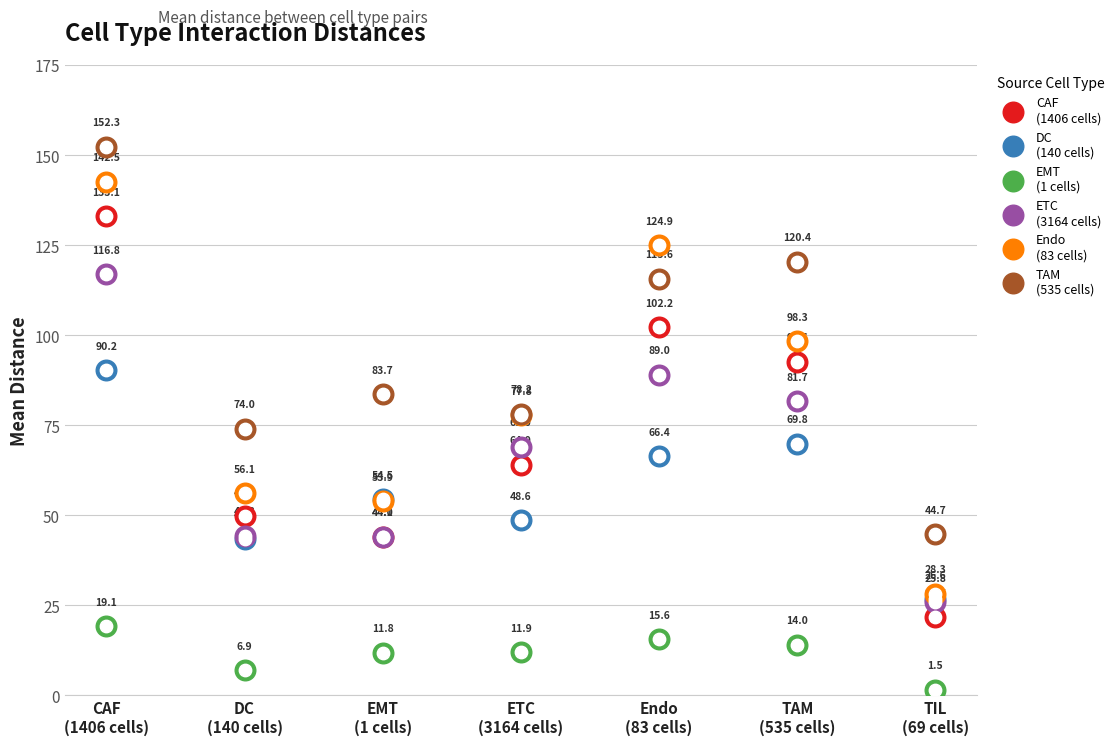

At which category is the sum across all series the highest?

CAF
(1406 cells)